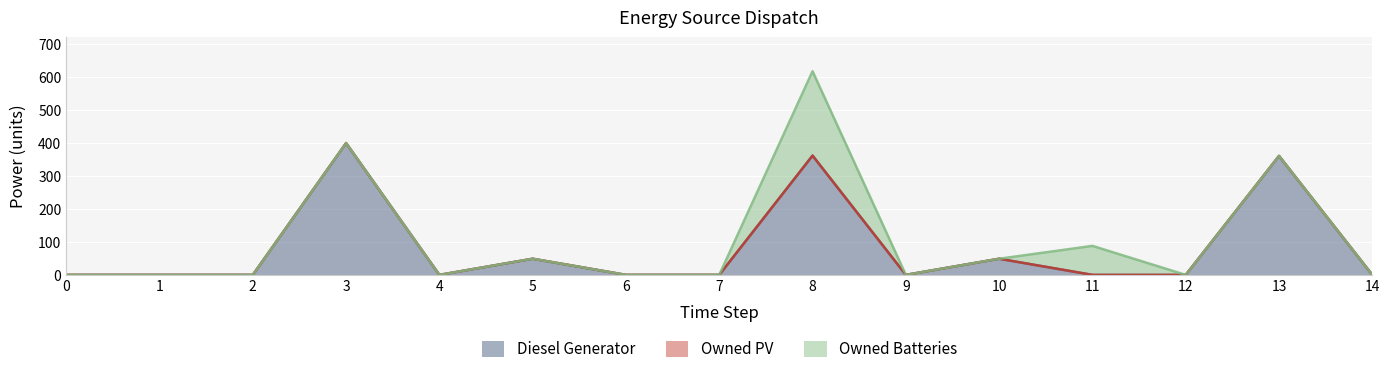

True or false: Owned Batteries and Owned PV intersect in this chart.

False